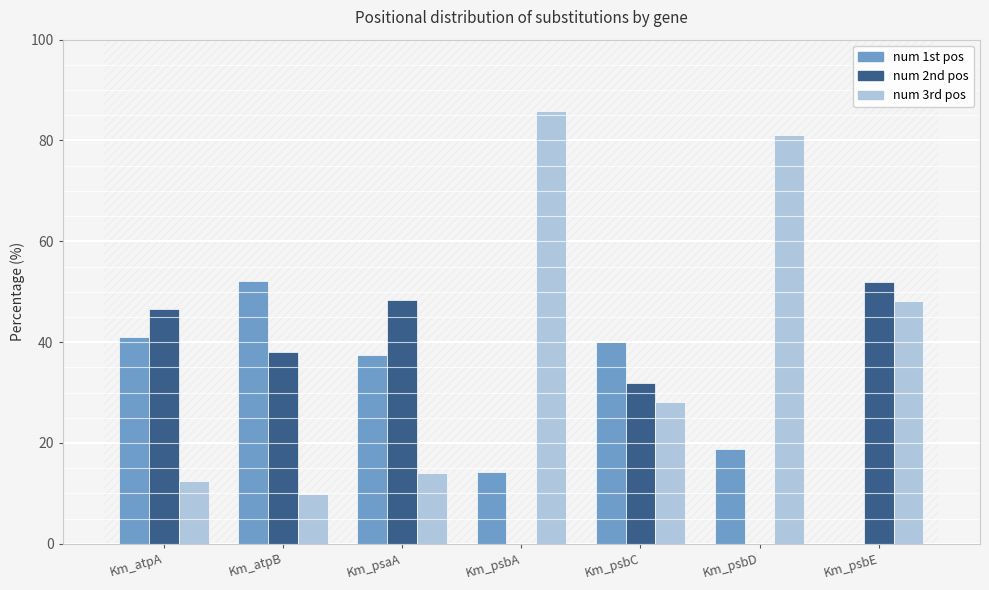

What is the total value across all series at Km_atpA?

100.0